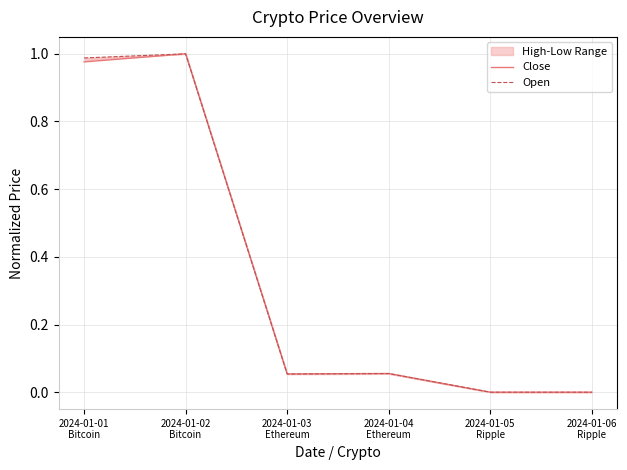

Reading left to right, list all the values displayed in this chart.

Close: 1.0	1.0	0.1	0.1	0.0	0.0
Open: 1.0	1.0	0.1	0.1	0.0	0.0